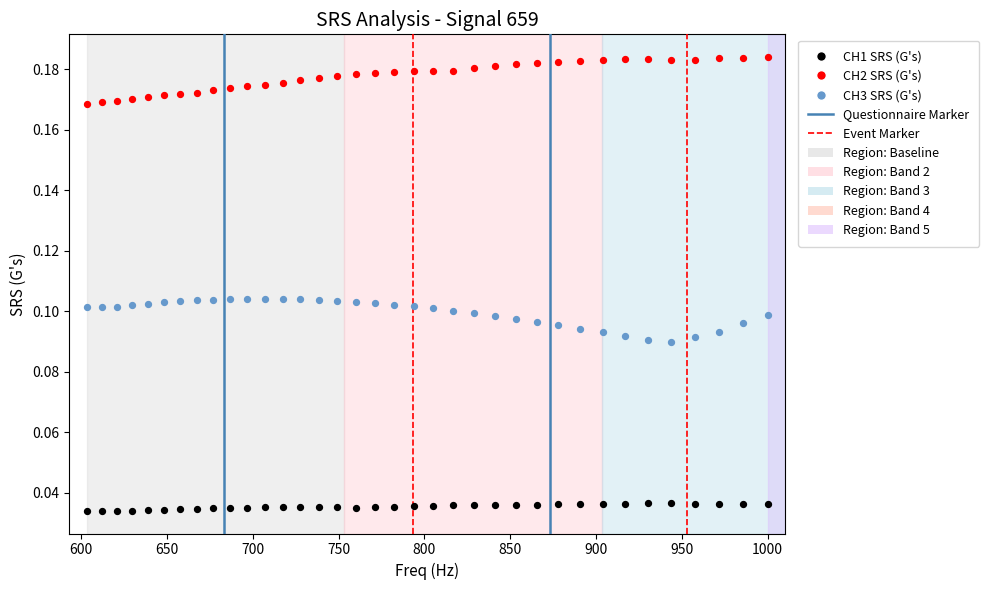

Which series reaches the minimum Y coordinate?

CH1 SRS (G's)